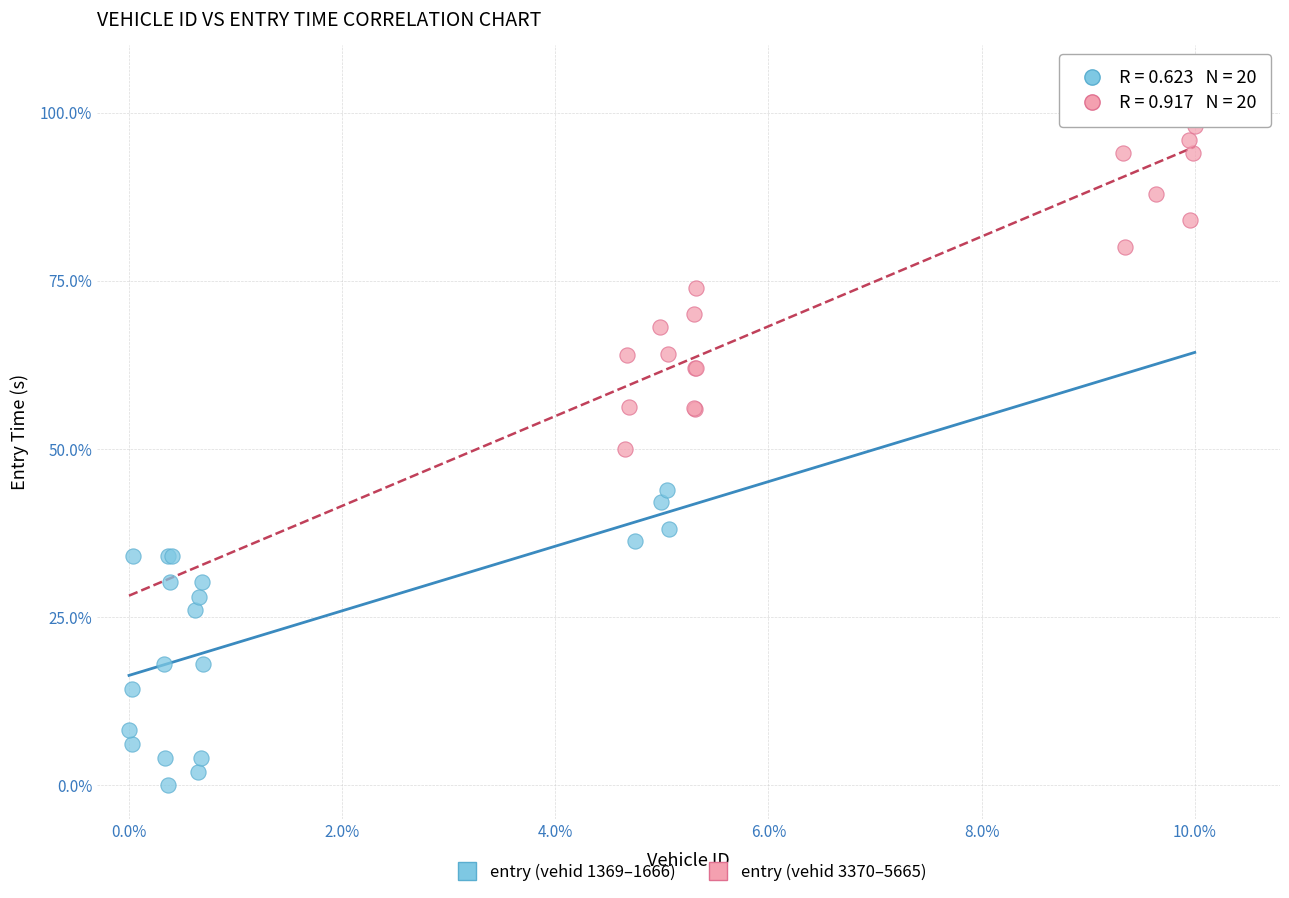

Which series has the widest spread of Y values?

entry (vehid 3370–5665)